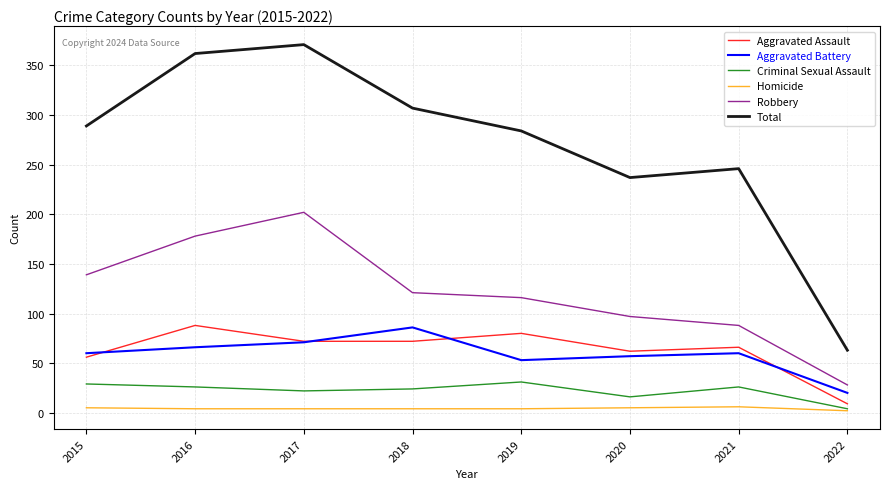

Is it true that Total equals 362 at 2016?

True